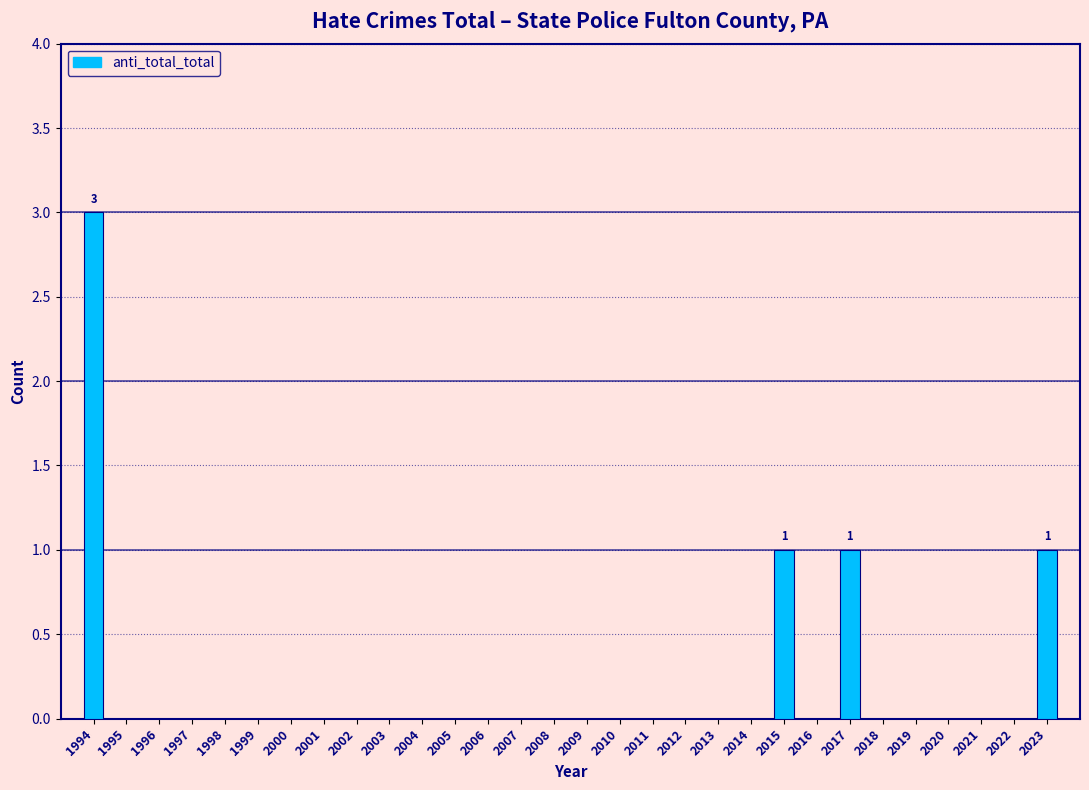

Reading left to right, what are all the values shown in this chart?

1994=3	1995=0	1996=0	1997=0	1998=0	1999=0	2000=0	2001=0	2002=0	2003=0	2004=0	2005=0	2006=0	2007=0	2008=0	2009=0	2010=0	2011=0	2012=0	2013=0	2014=0	2015=1	2016=0	2017=1	2018=0	2019=0	2020=0	2021=0	2022=0	2023=1